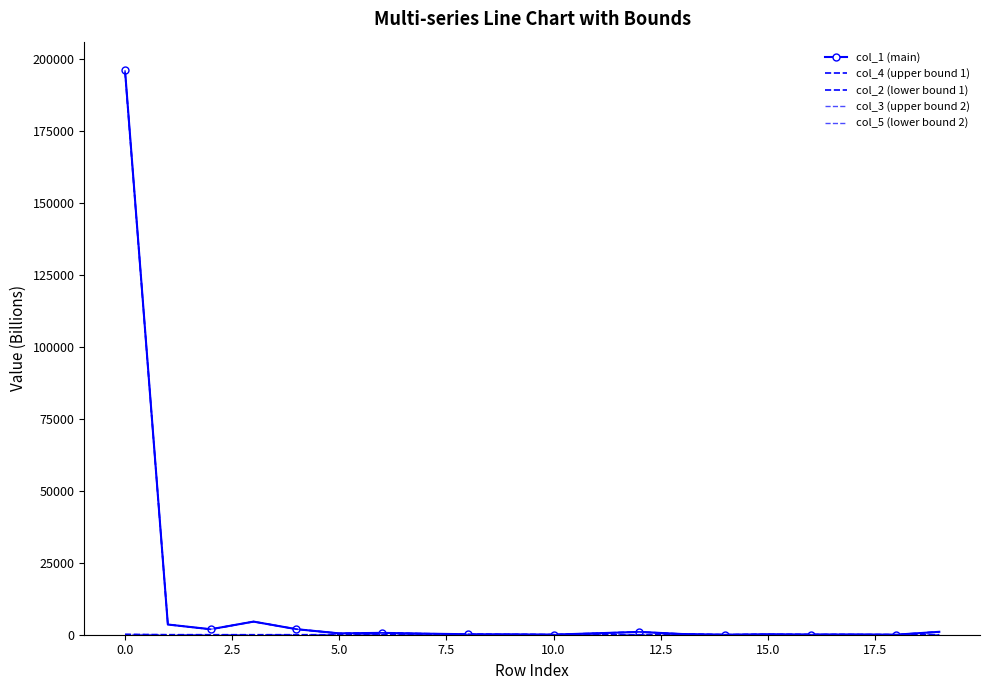

Reading left to right, list all the values displayed in this chart.

col_1 (main): 196368.6	3545.2	1907.4	4557.6	1929.0	463.6	650.3	371.3	169.0	124.3	37.9	502.5	981.4	241.9	13.0	149.5	72.6	84.6	22.4	1010.6
col_4 (upper bound 1): 126.7	11.9	5.2	1.3	3.8	2.2	1.5	2.9	1.4	2.5	1.3	1.5	0.8	0.9	1.4	0.9	0.5	0.6	0.6	5.3
col_2 (lower bound 1): 195827.4	3544.8	1875.9	4552.4	1927.7	463.5	650.3	371.3	169.0	124.3	37.9	502.5	981.4	241.9	13.0	149.5	72.6	84.6	22.4	1010.6
col_3 (upper bound 2): 81.9	10.7	0.0	0.0	0.1	0.0	0.0	0.0	0.0	0.0	0.0	0.0	0.0	0.0	0.0	0.0	0.0	0.0	0.0	0.0
col_5 (lower bound 2): 196333.2	3545.2	1907.3	4557.6	1929.0	463.6	650.3	371.3	169.0	124.3	37.9	502.5	981.4	241.9	13.0	149.5	72.6	84.6	22.4	1010.6